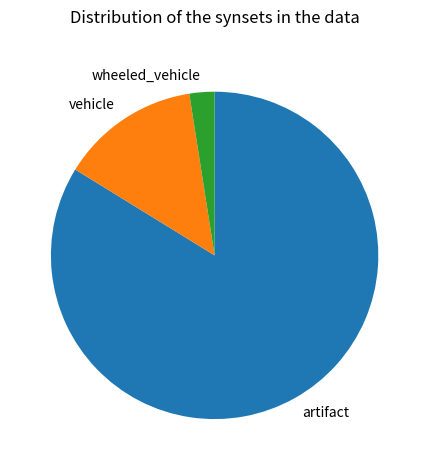

True or false: vehicle accounts for 14% of the total.

True